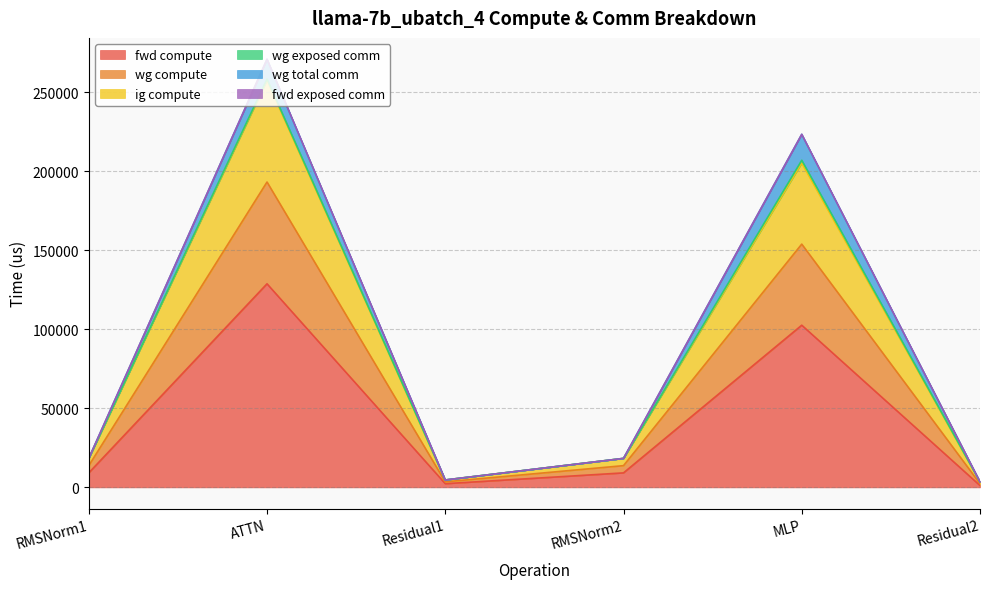

At which label does fwd compute first exceed 9170?

RMSNorm1